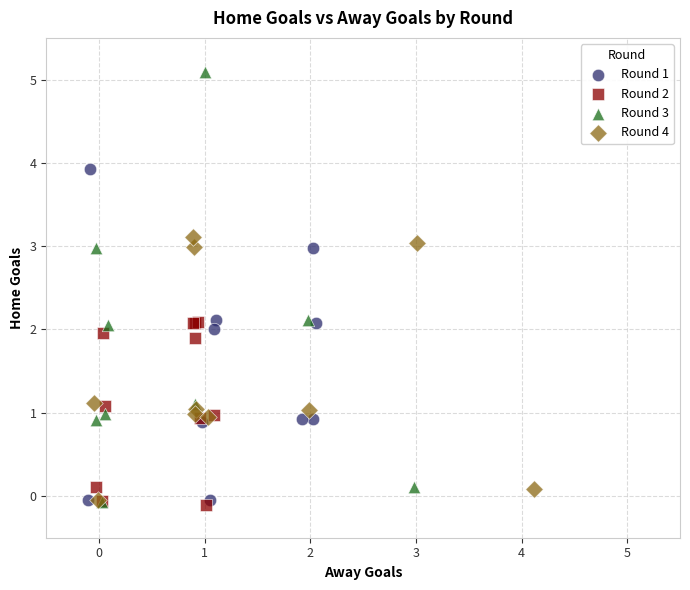

Which series reaches the maximum Y coordinate?

Round 3